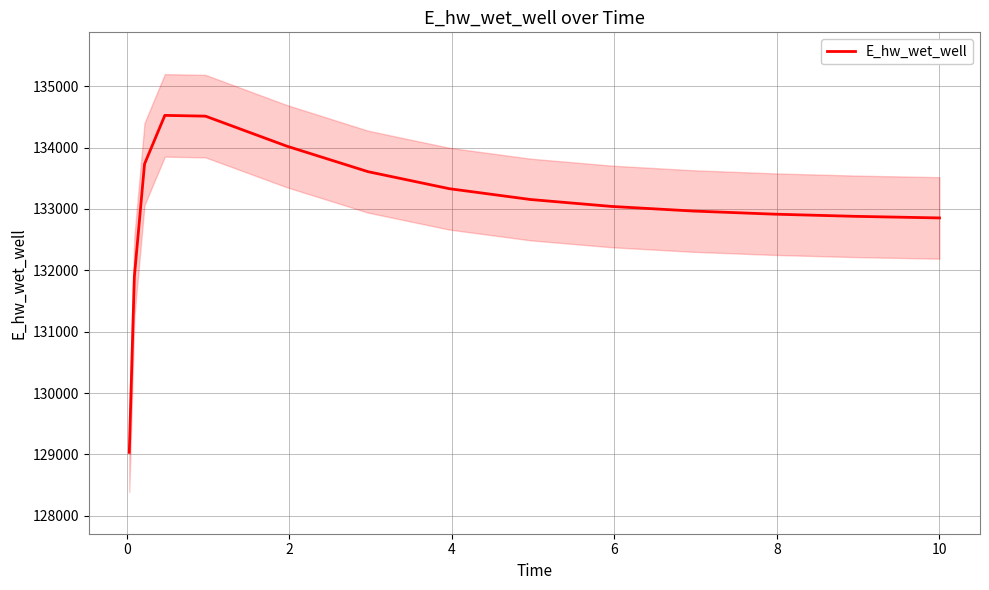

What is the lowest value of the E_hw_wet_well series?

129032.5